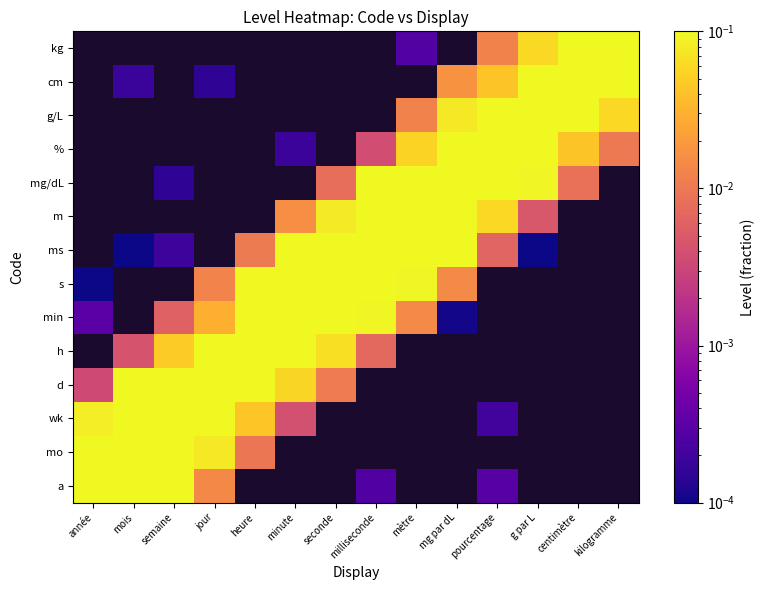

Between centimètre and année, which is larger?

année